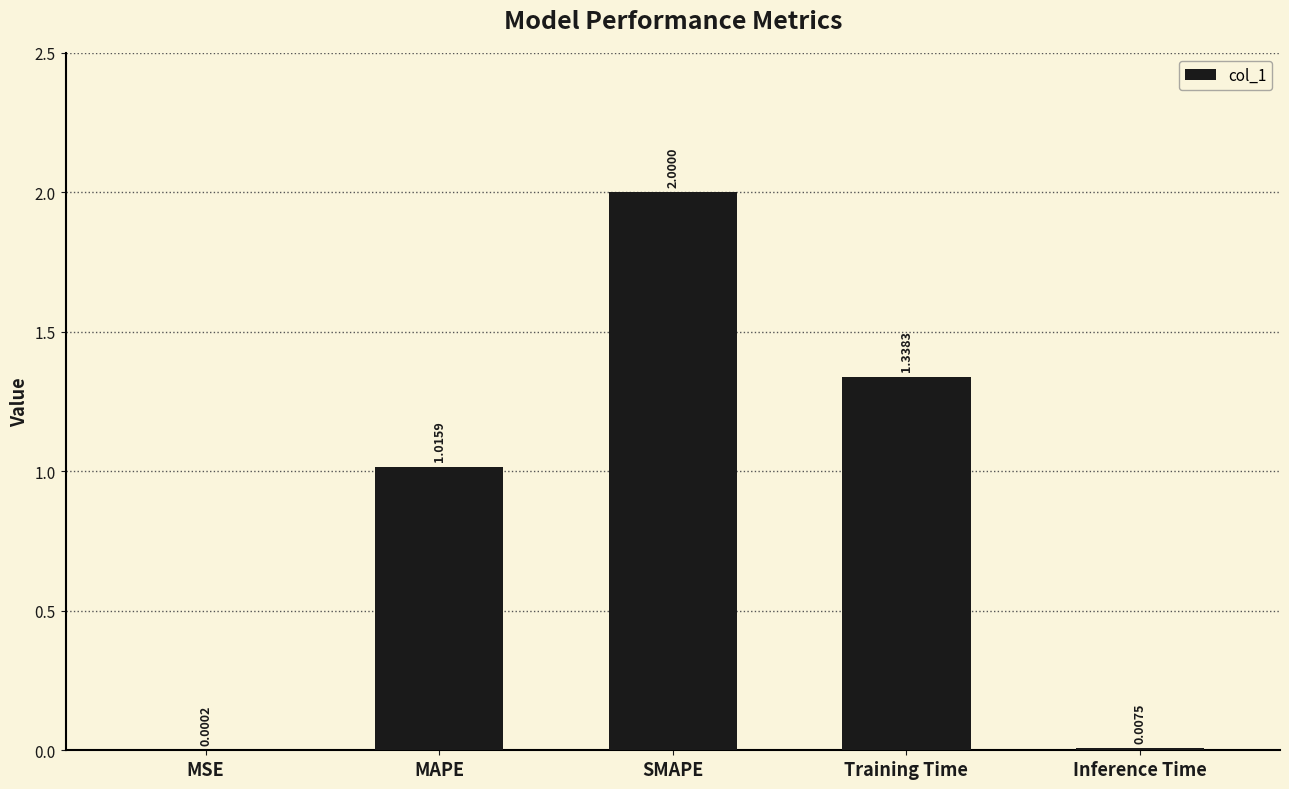

Between MAPE and Training Time, which is larger?

Training Time